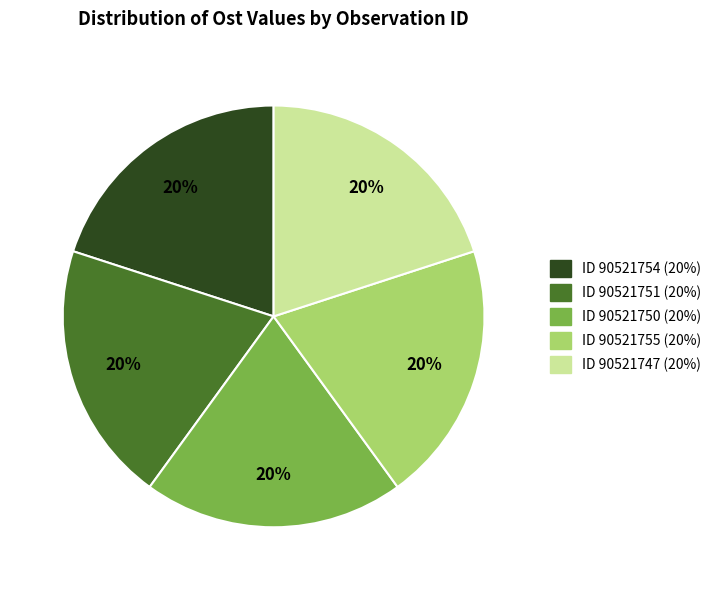

Do ID 90521750 (20%) and ID 90521751 (20%) together represent more than half of the pie?

No